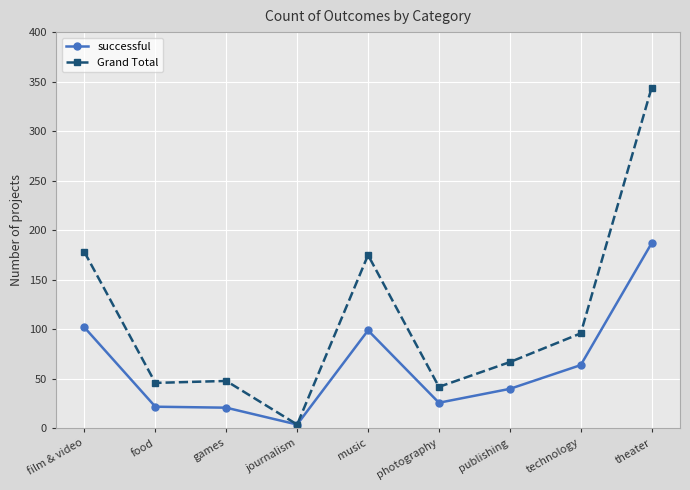

Rank the series by their average value, from highest to lowest.

Grand Total, successful